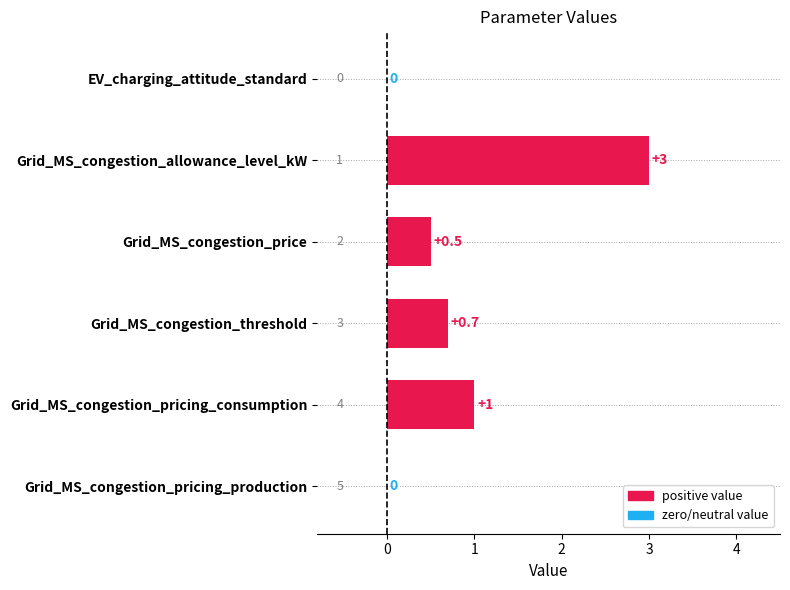

Between EV_charging_attitude_standard and Grid_MS_congestion_allowance_level_kW, which is larger?

Grid_MS_congestion_allowance_level_kW